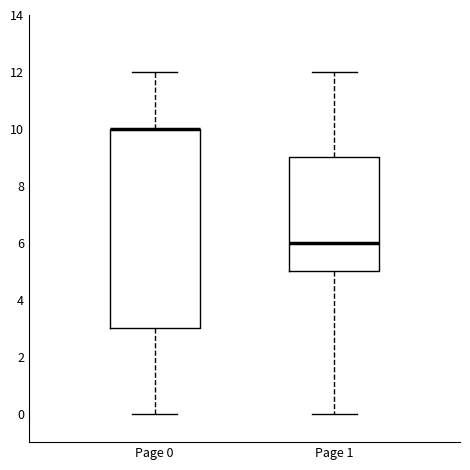

Reading left to right, transcribe this box plot: for each box, give where its median line is, the range the box spans, and where its two whiskers end, as read against the y-axis. The values are not printed on the chart, so give them approximately, as read against the axis.

Page 0: median 10 (drawn on the box's upper edge), box 3 to 10, whiskers 0 to 12
Page 1: median 6, box 5 to 9, whiskers 0 to 12